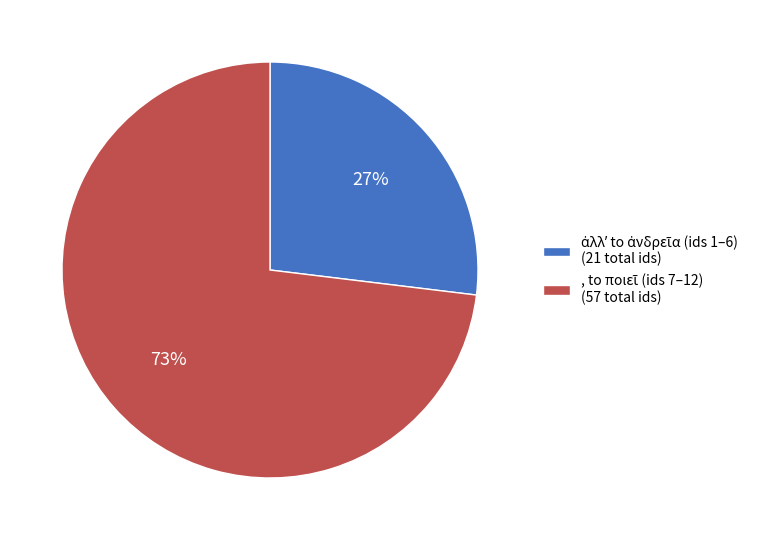

To the nearest percent, what is the difference between the largest and smallest slice percentages?

46%